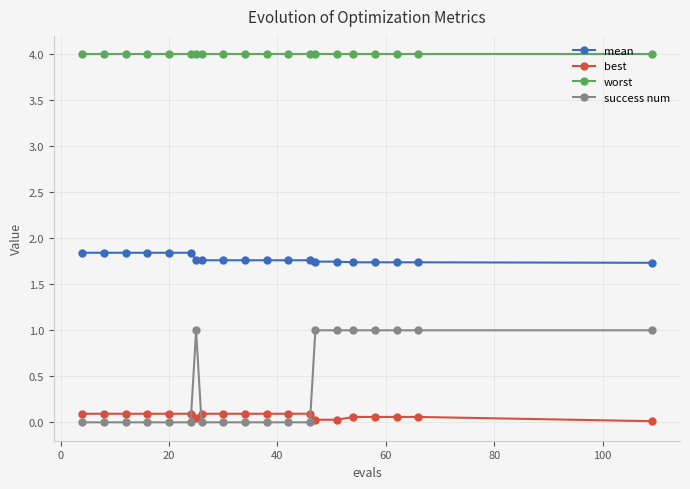

What is the greatest value displayed?

4.0